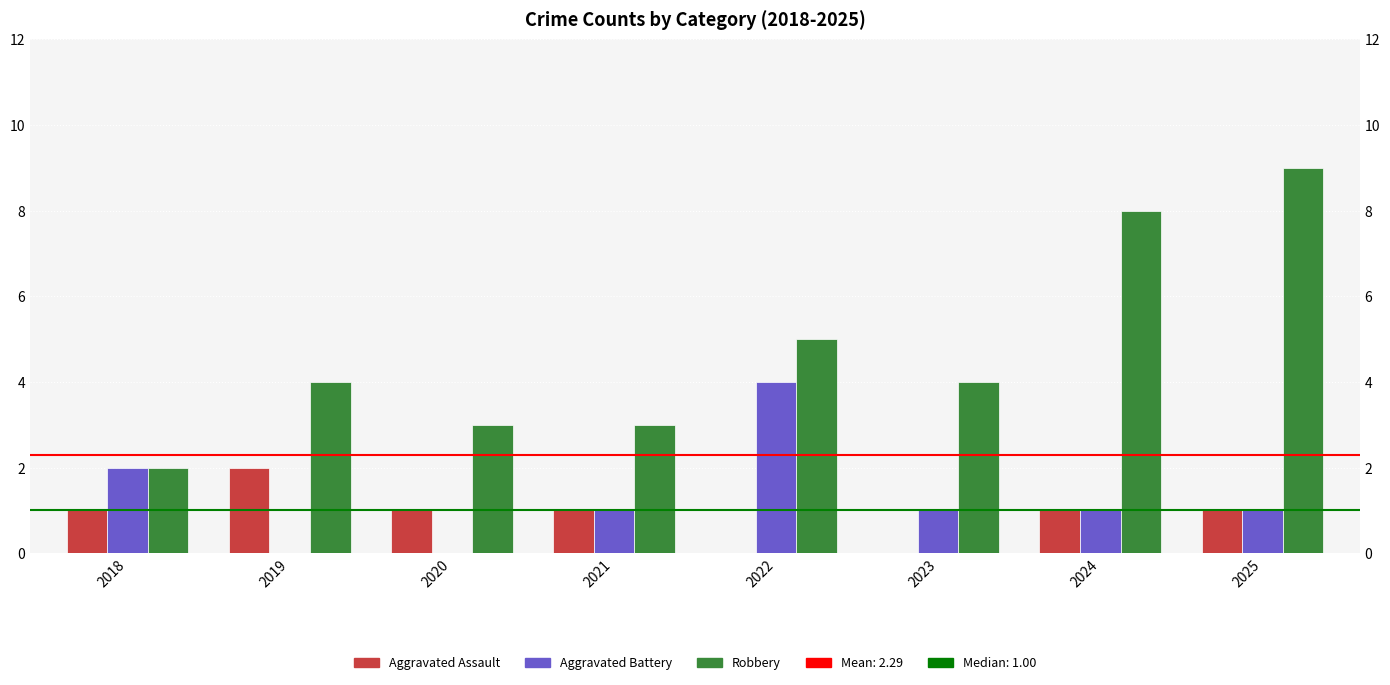

What is the difference between the highest and lowest values at 2024?

7